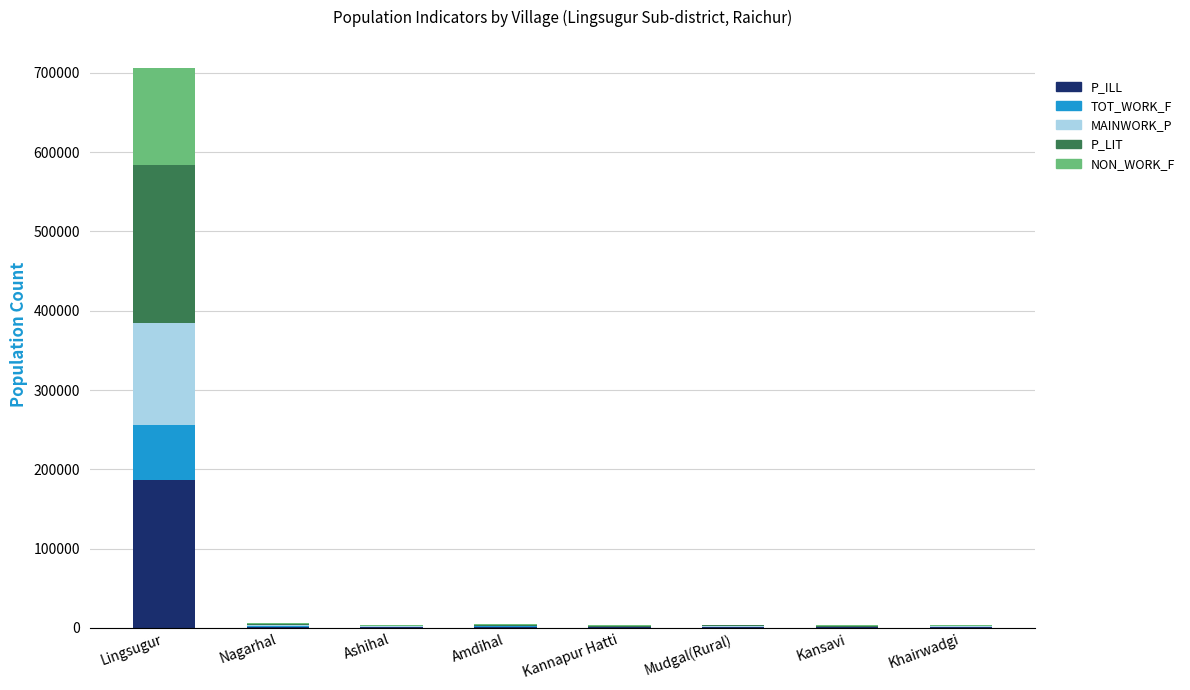

True or false: P_ILL has a value of 907 at Khairwadgi.

True